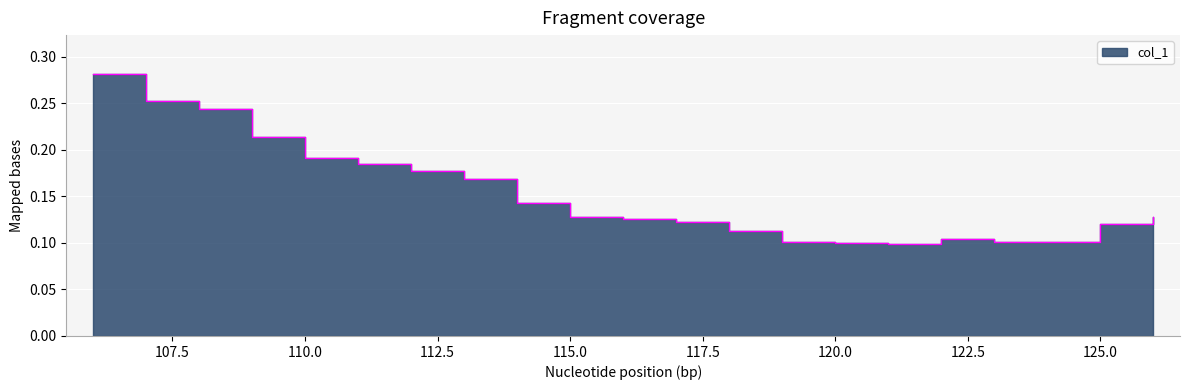

Rank the categories by value from lowest to highest.

121, 120, 124, 119, 123, 122, 118, 125, 117, 116, 115, 126, 114, 113, 112, 111, 110, 109, 108, 107, 106